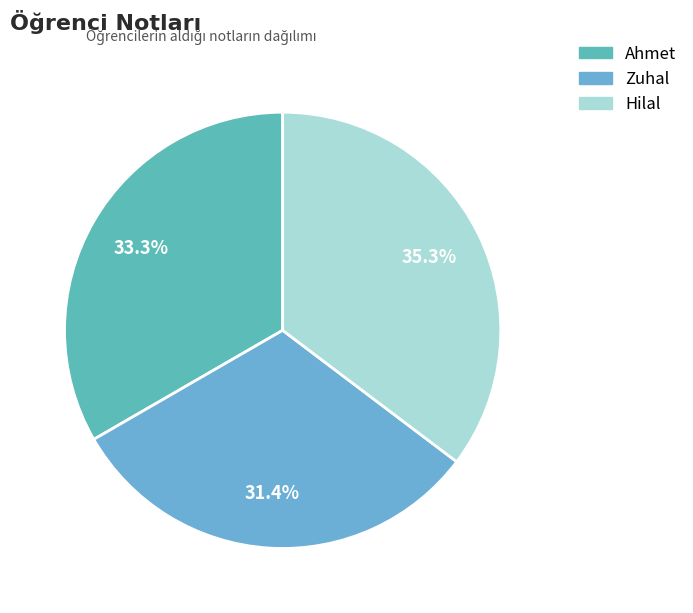

The Ahmet slice represents 33% of the pie. True or false?

True